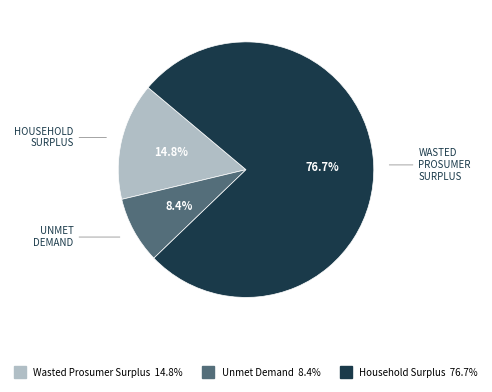

Is the sum of Household Surplus and Wasted Prosumer Surplus greater than half?

Yes